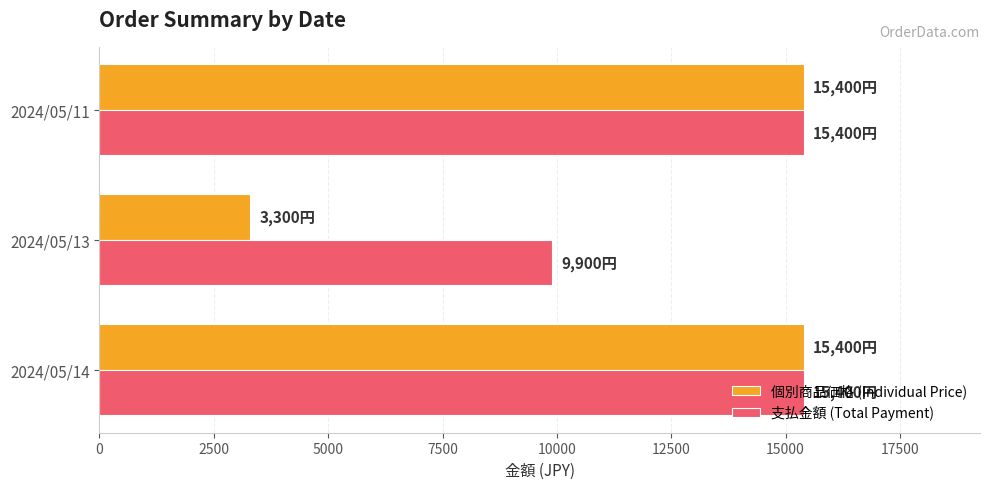

Which series has the widest spread of values?

個別商品価格 (Individual Price)